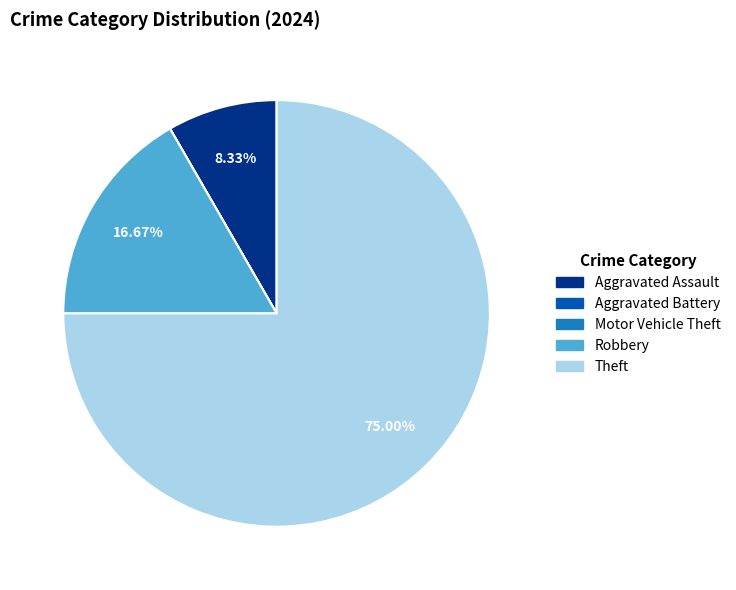

Combined, what portion of the pie is Theft and Robbery?

91.7%